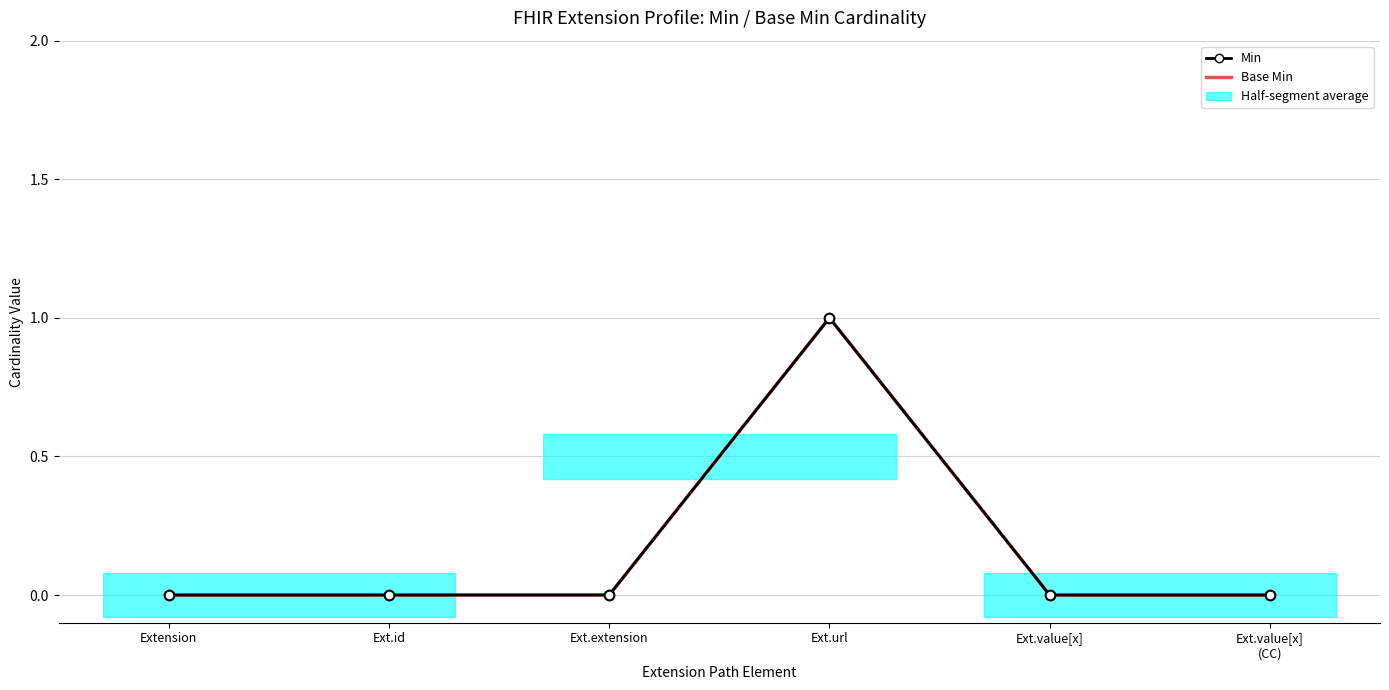

Between Extension and Ext.id, which is larger?

Extension